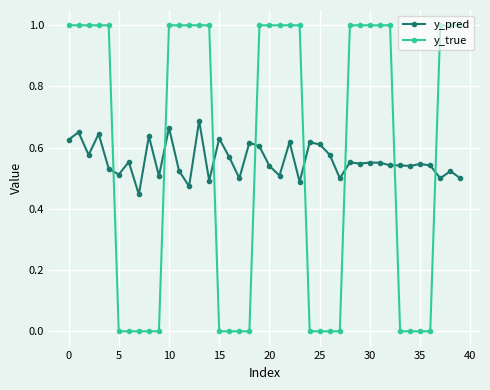

List the series in order of their peak value, lowest first.

y_pred, y_true